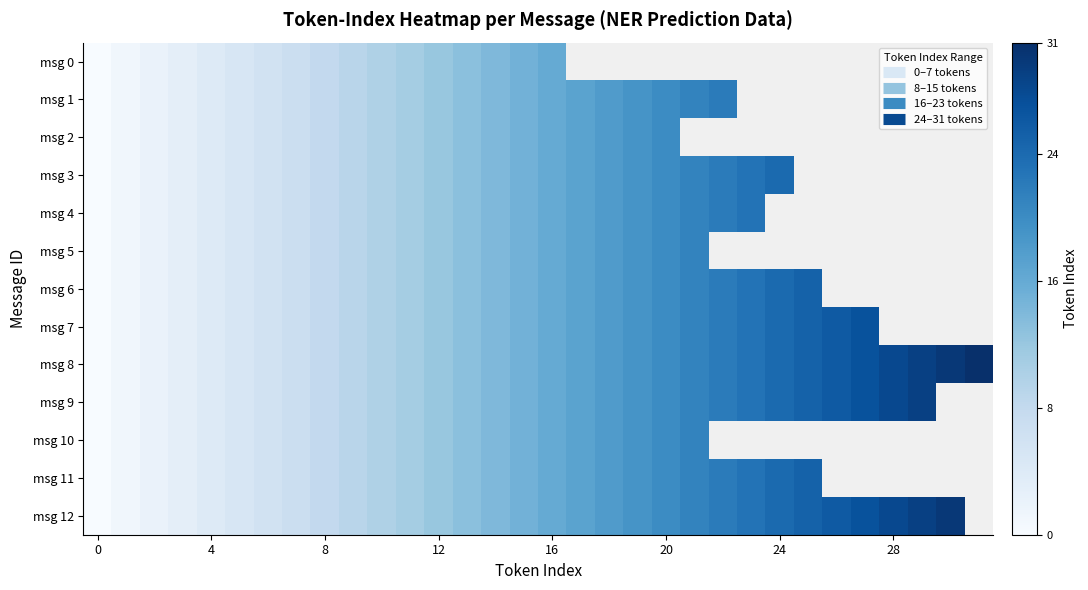

True or false: msg 7 has a value of 2.5 at 4.

False